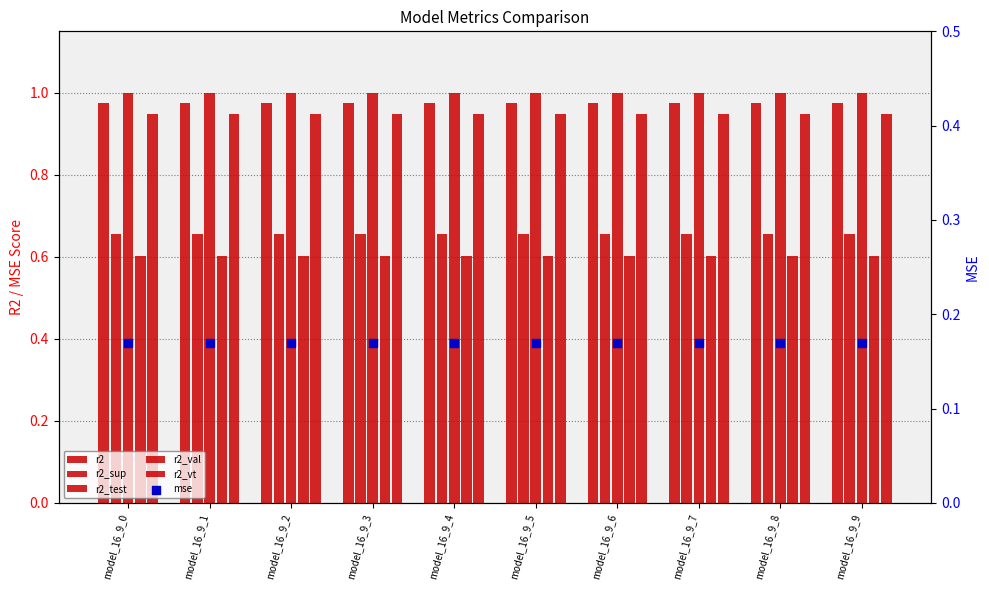

Which series reaches the minimum Y coordinate?

mse